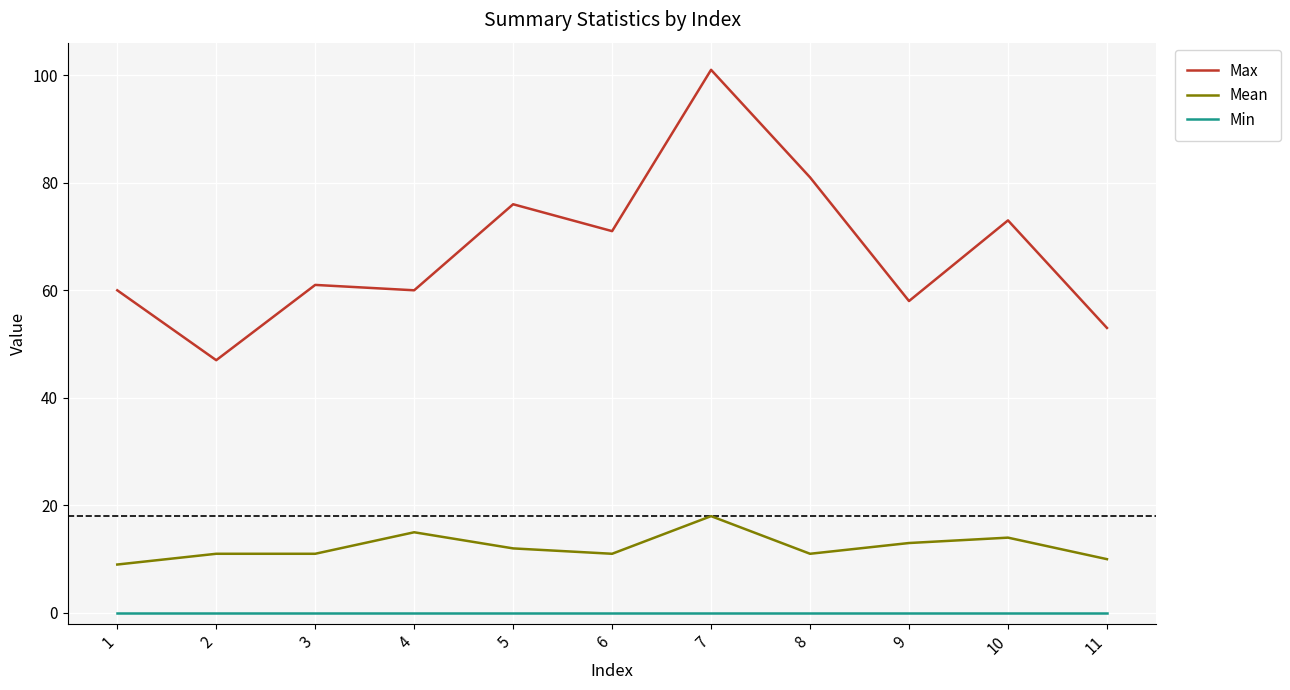

Reading right to left, what are all the values shown in this chart?

Max: 11=53	10=73	9=58	8=81	7=101	6=71	5=76	4=60	3=61	2=47	1=60
Mean: 11=10	10=14	9=13	8=11	7=18	6=11	5=12	4=15	3=11	2=11	1=9
Min: 11=0	10=0	9=0	8=0	7=0	6=0	5=0	4=0	3=0	2=0	1=0